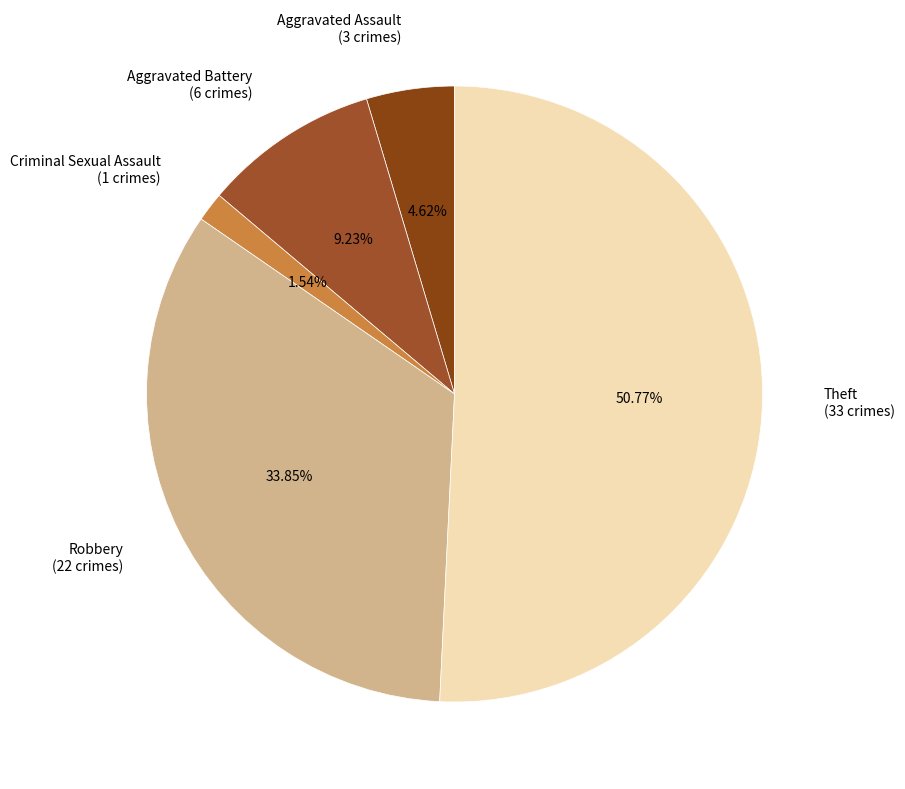

Count the number of slices in the pie.

5